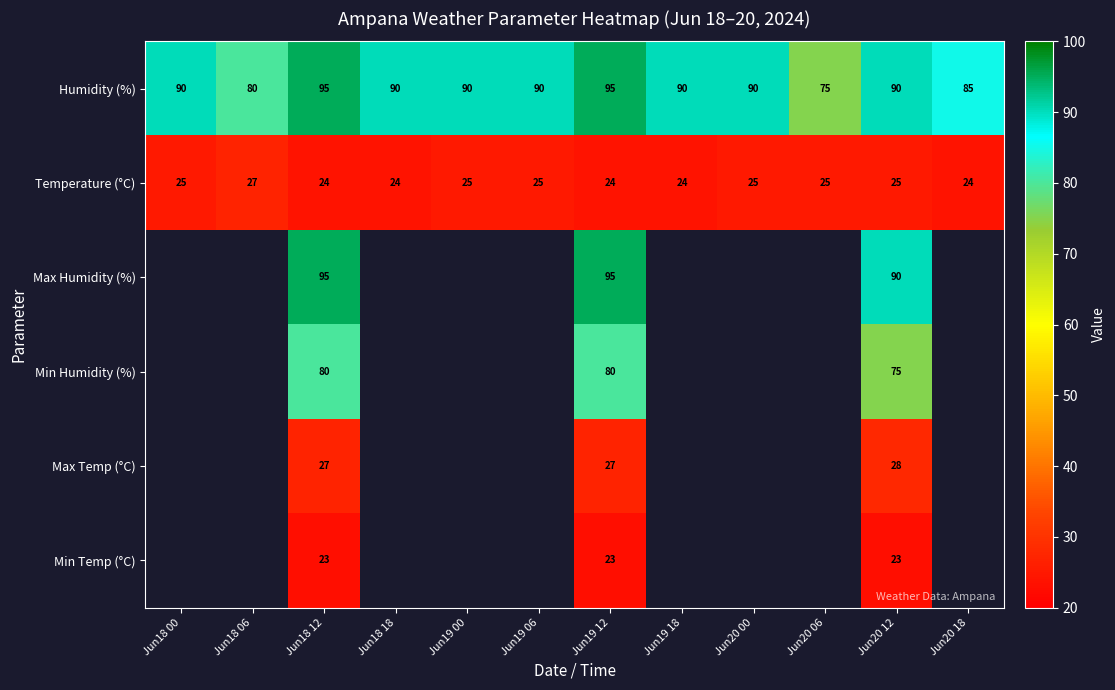

What is the total value across all series at Jun18 12?

344